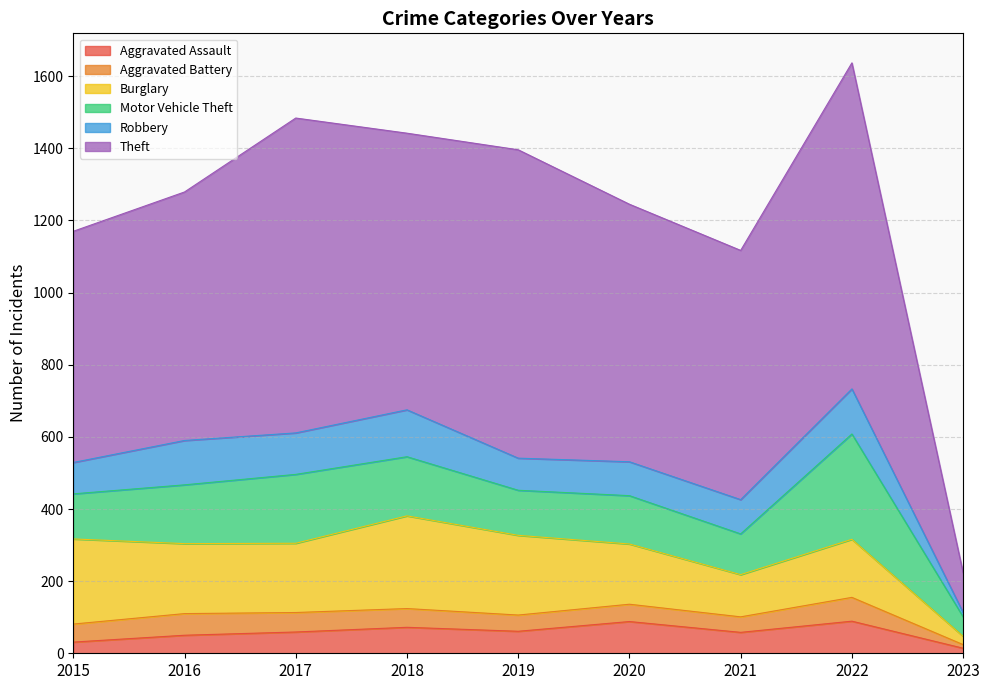

Rank the series by their maximum value, from lowest to highest.

Aggravated Battery, Aggravated Assault, Robbery, Burglary, Motor Vehicle Theft, Theft